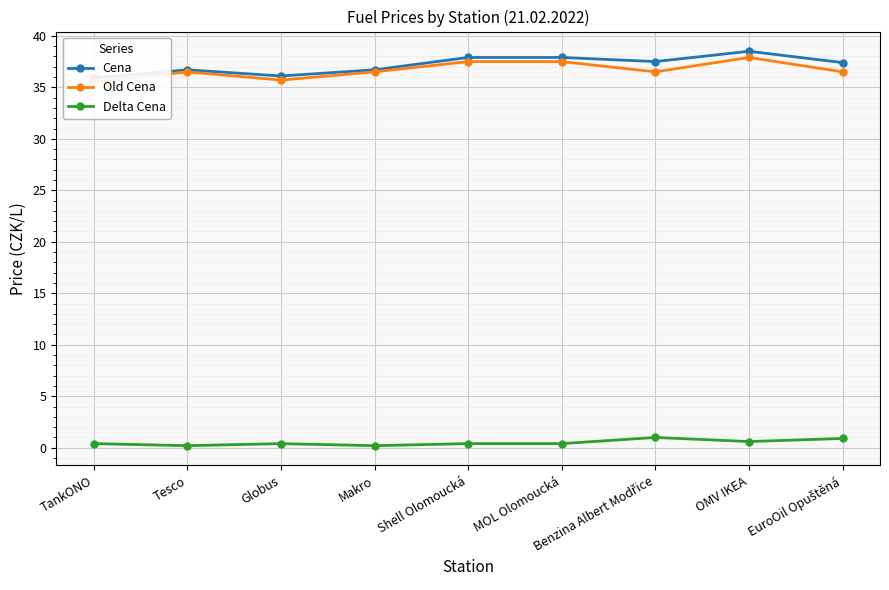

What is the difference between the maximum and minimum values in the Old Cena series?

2.4